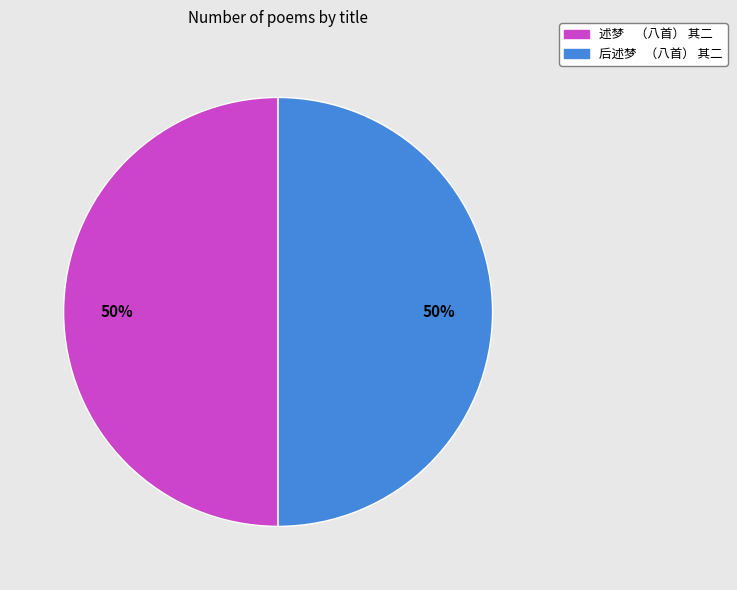

To the nearest percent, what percentage of the pie is 后述梦 （八首） 其二?

50%